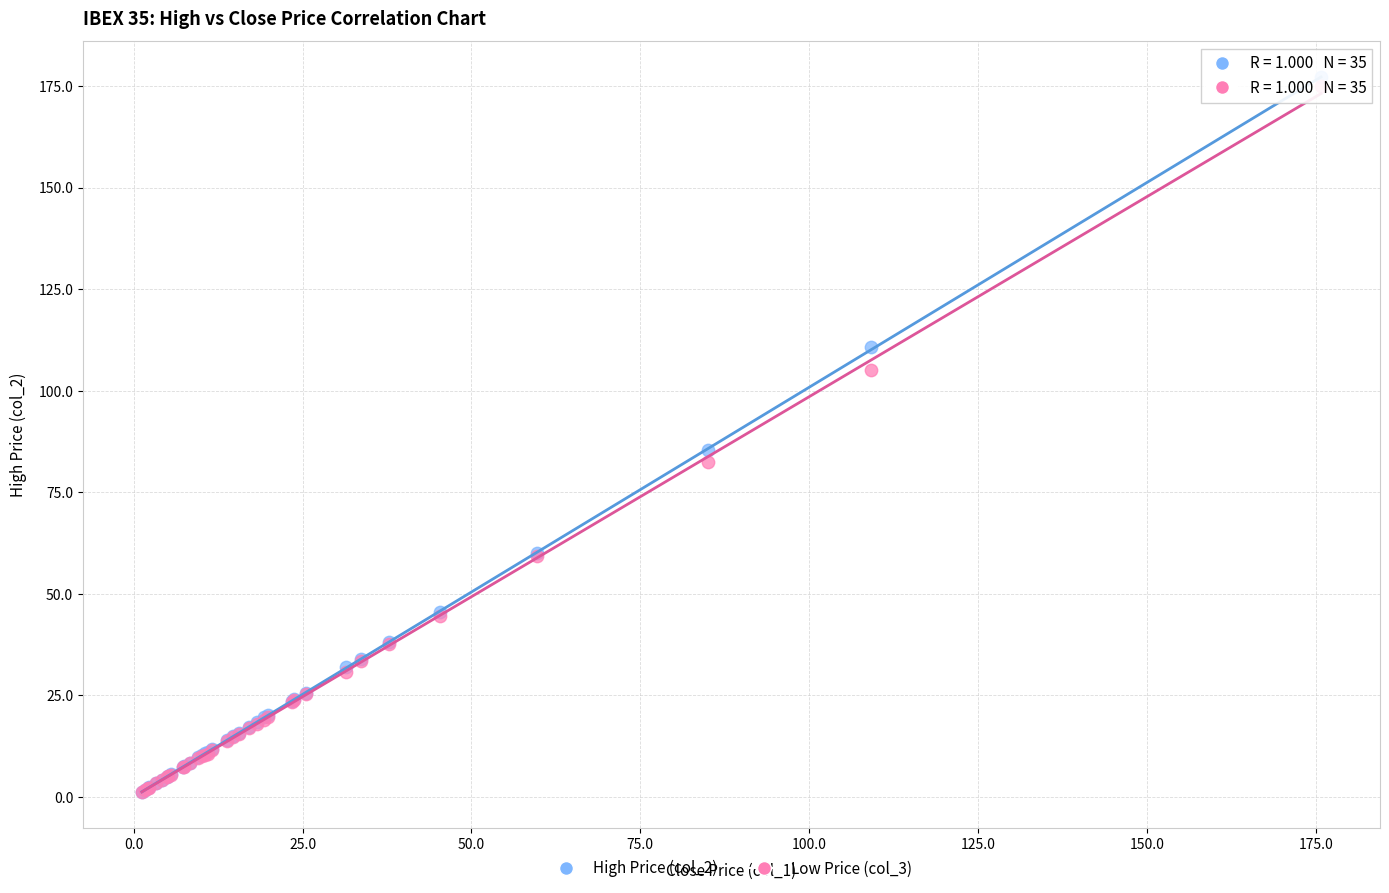

Across all series, what Y value is closest to 89?

85.3